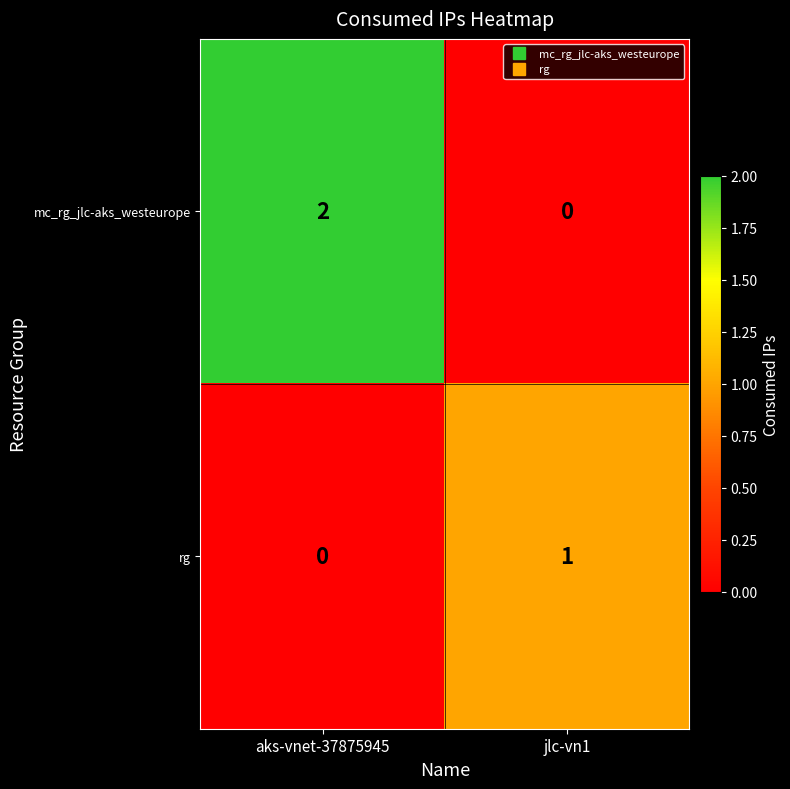

Reading right to left, list all the values displayed in this chart.

mc_rg_jlc-aks_westeurope: jlc-vn1=0	aks-vnet-37875945=2
rg: jlc-vn1=1	aks-vnet-37875945=0